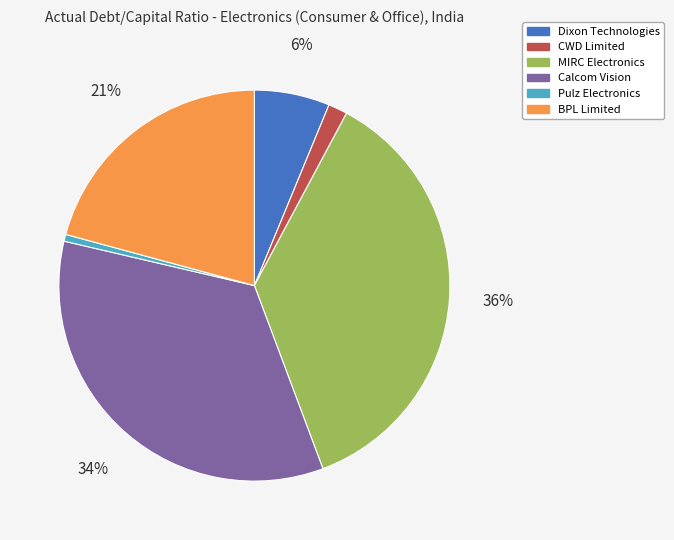

To the nearest percent, what is the average slice percentage?

17%